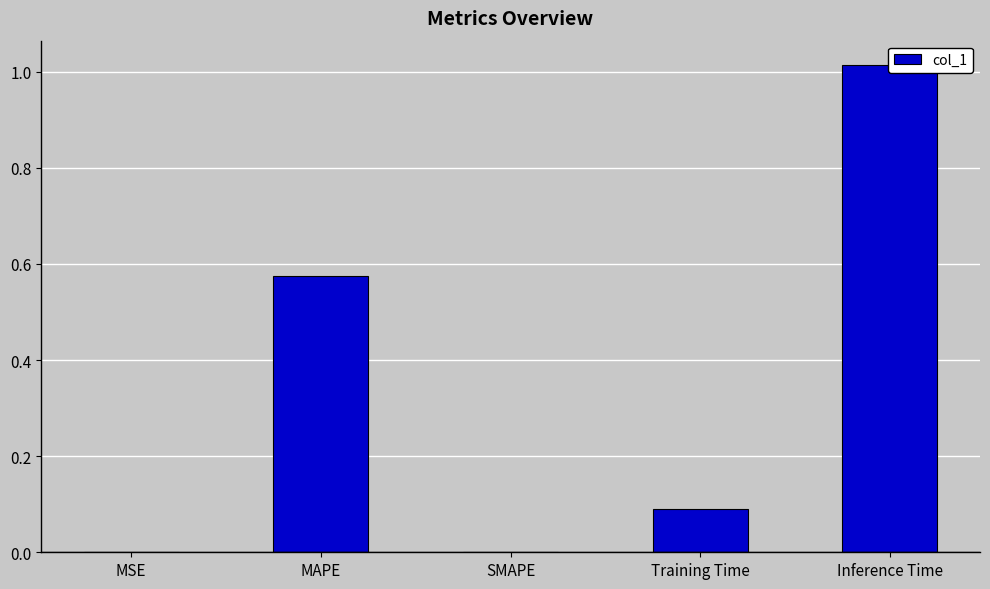

True or false: the data shows 0.6 at MAPE.

True